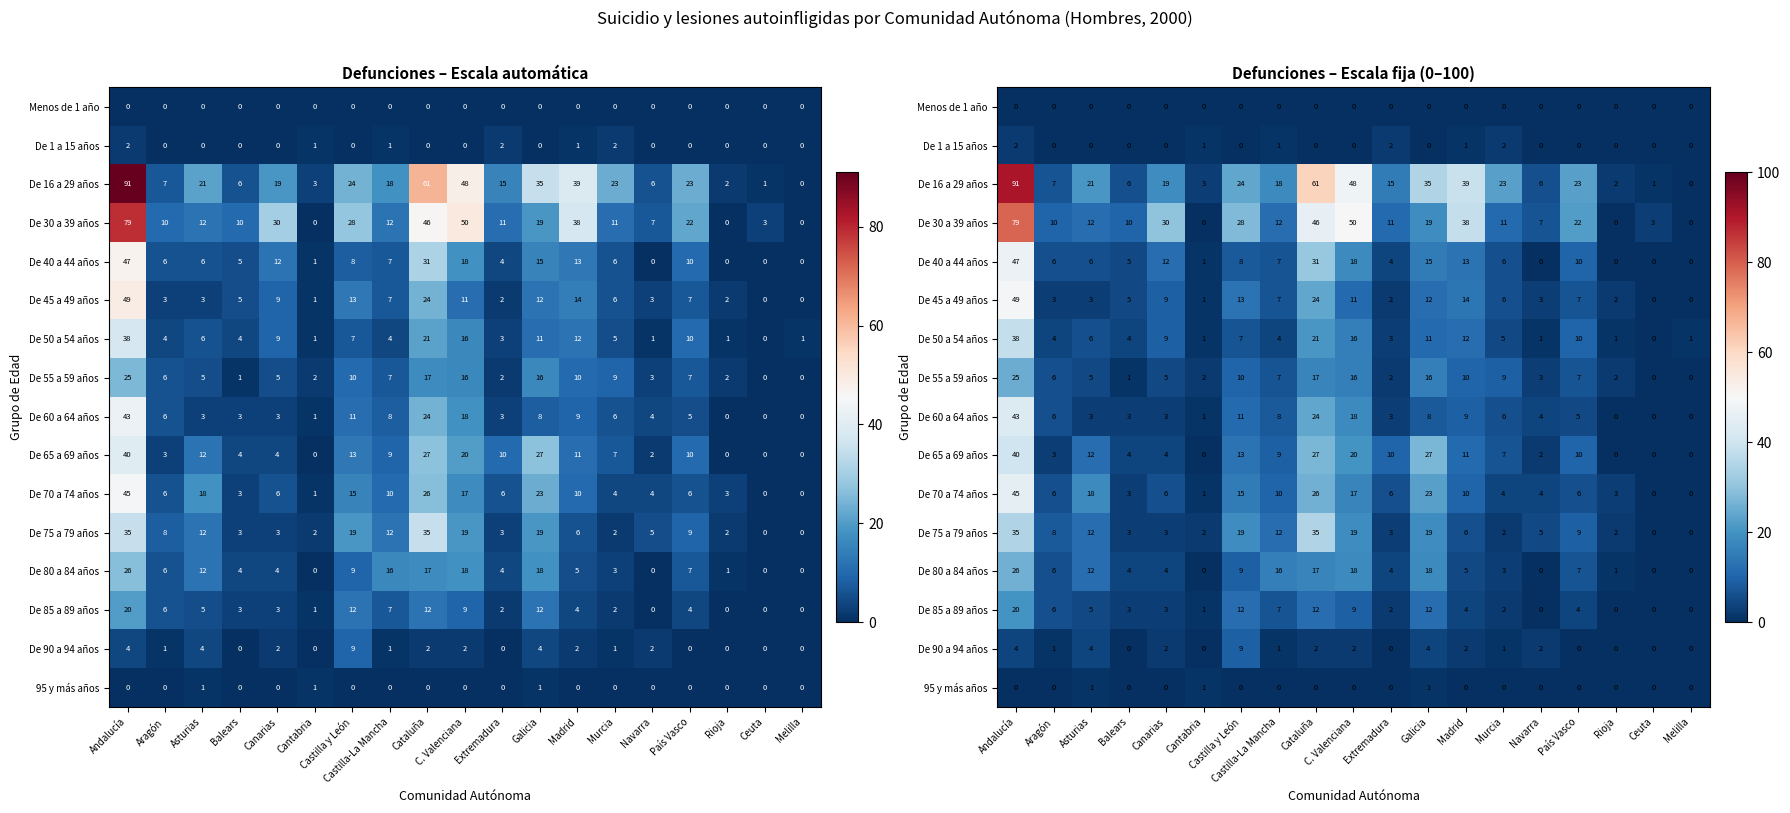

At Extremadura, list the series in order from largest to smallest.

De 16 a 29 años, De 30 a 39 años, De 65 a 69 años, De 70 a 74 años, De 40 a 44 años, De 80 a 84 años, De 50 a 54 años, De 60 a 64 años, De 75 a 79 años, De 1 a 15 años, De 45 a 49 años, De 55 a 59 años, De 85 a 89 años, Menos de 1 año, De 90 a 94 años, 95 y más años